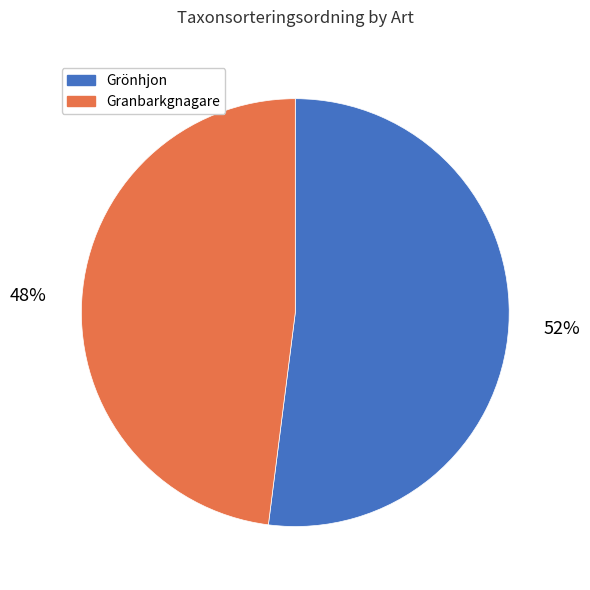

Between Granbarkgnagare and Grönhjon, which is larger?

Grönhjon